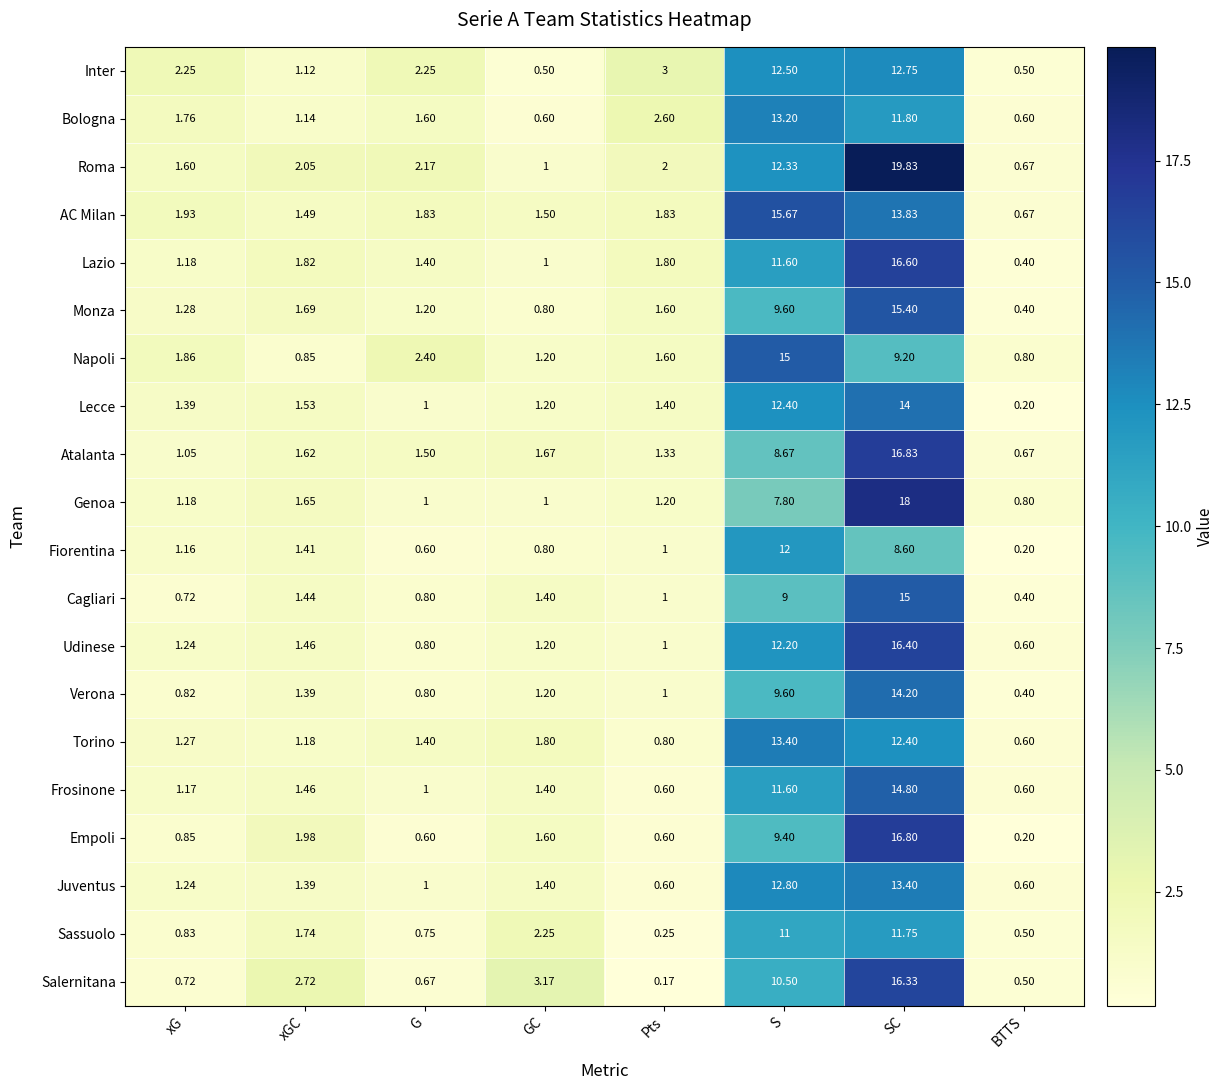

How many data points does each series have?

8